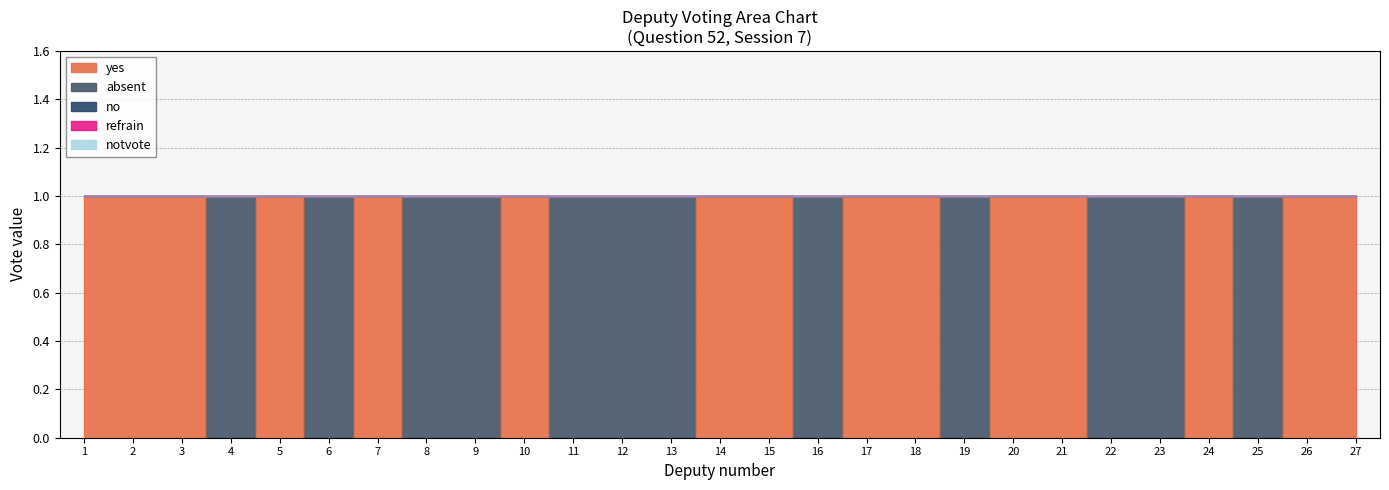

What is the total value across all series at 27?

1